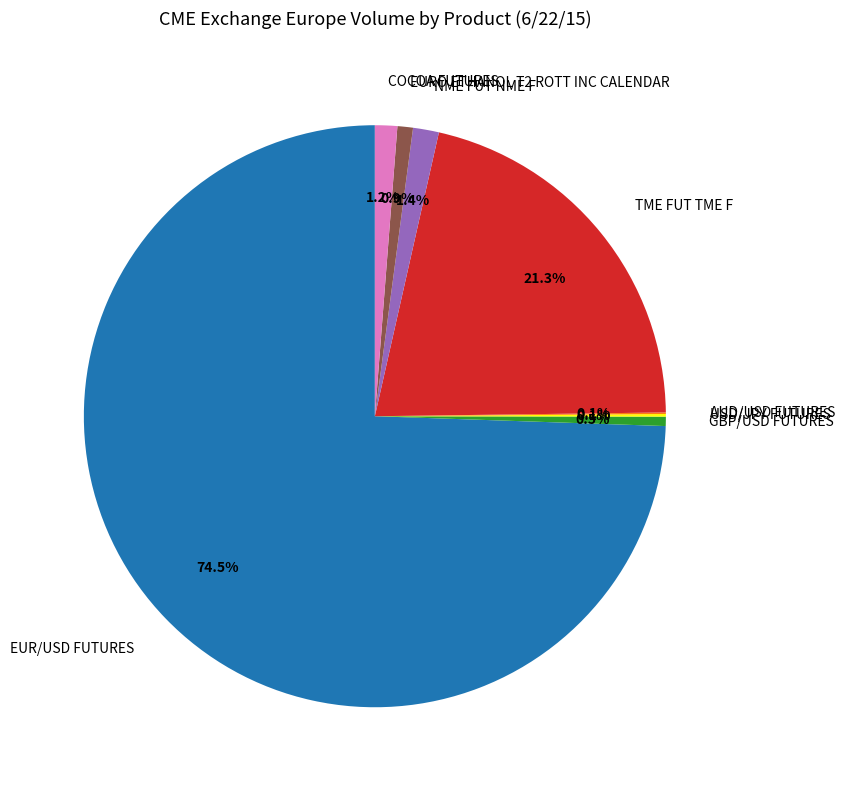

Which has a higher value, COCOA FUTURES or EUR/USD FUTURES?

EUR/USD FUTURES